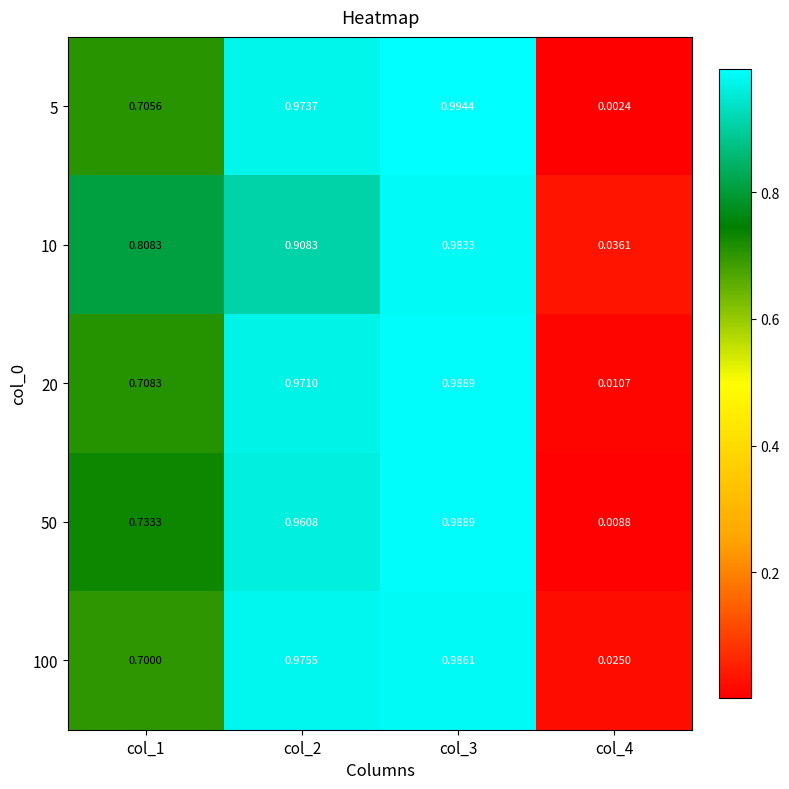

Between col_1 and col_2, which series saw the biggest shift?

100